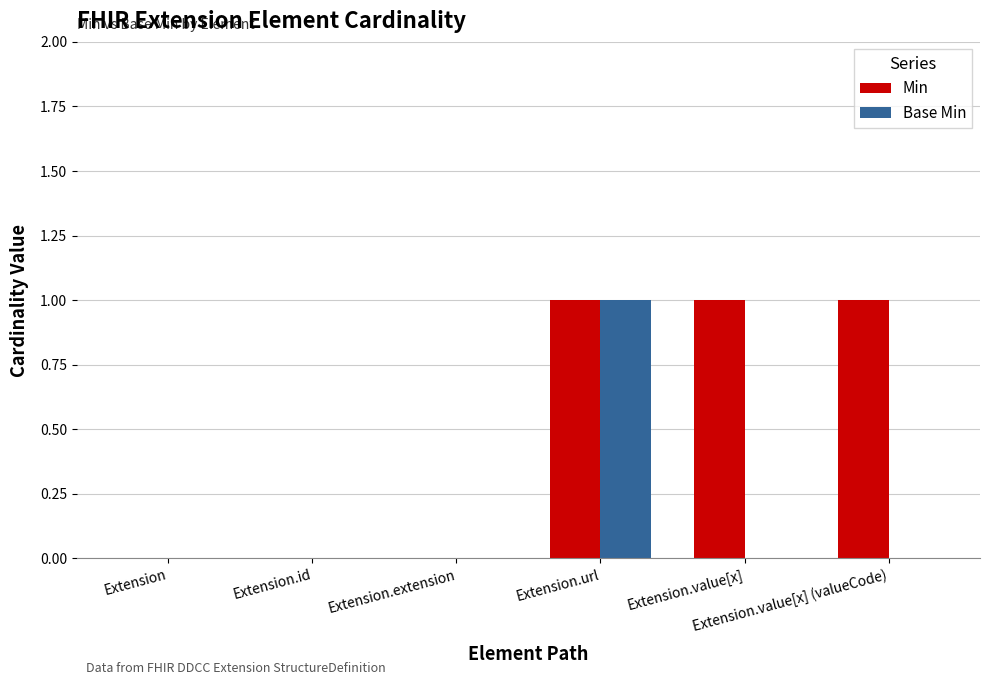

Which series has the largest total across all categories?

Min